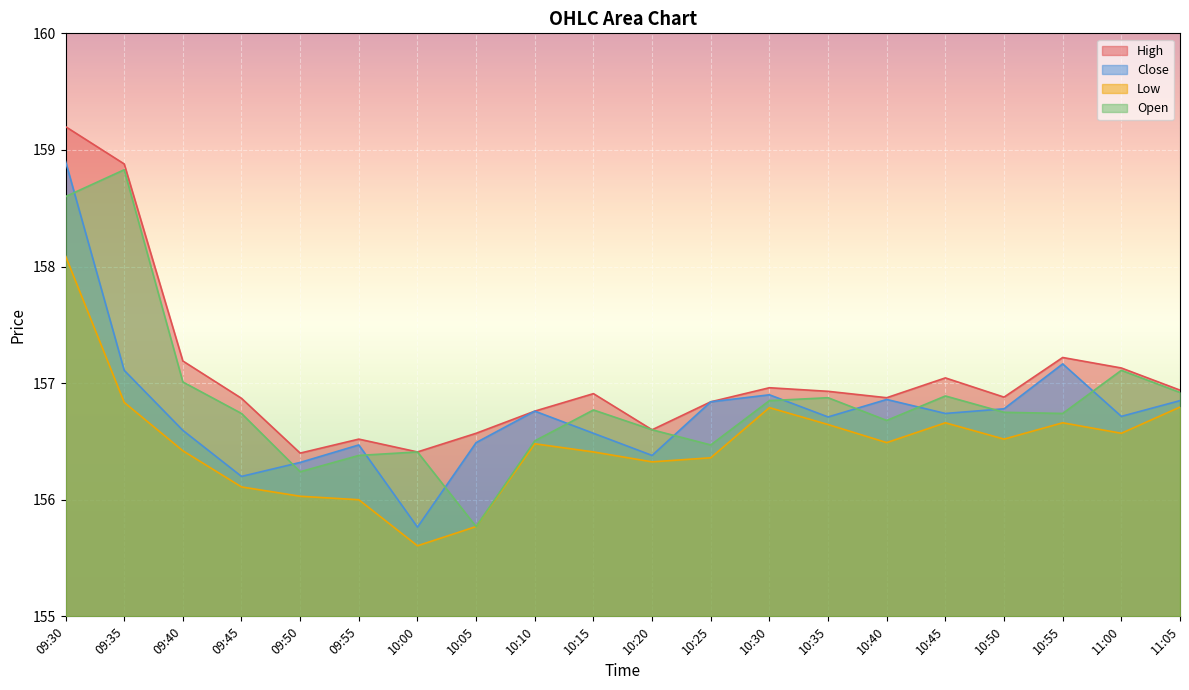

Which series has the largest total across all categories?

High